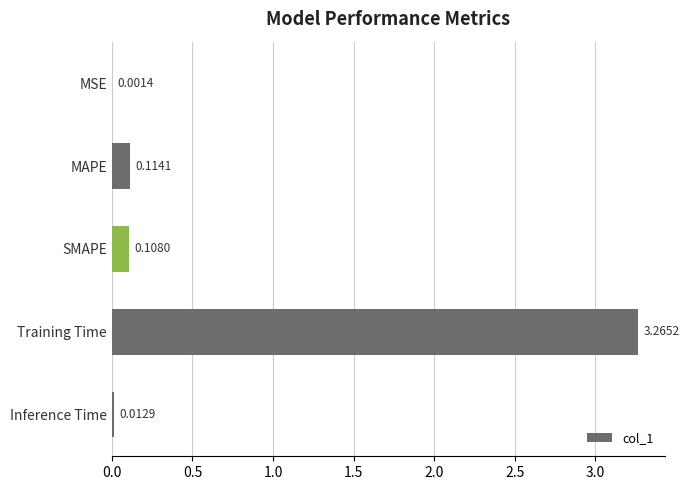

Where is the data nearest to the value 1?

MAPE